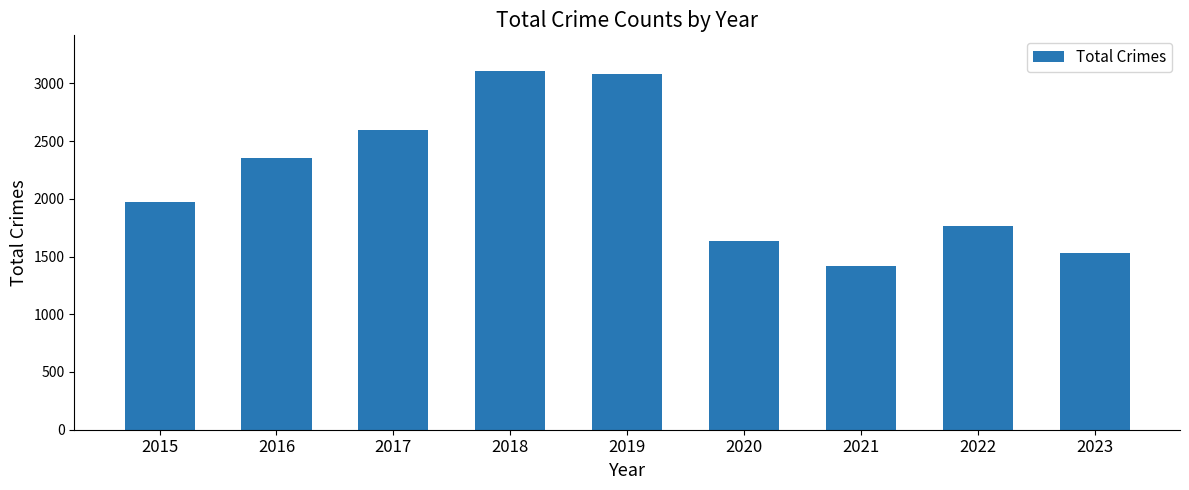

Where is the data nearest to the value 2263?

2016